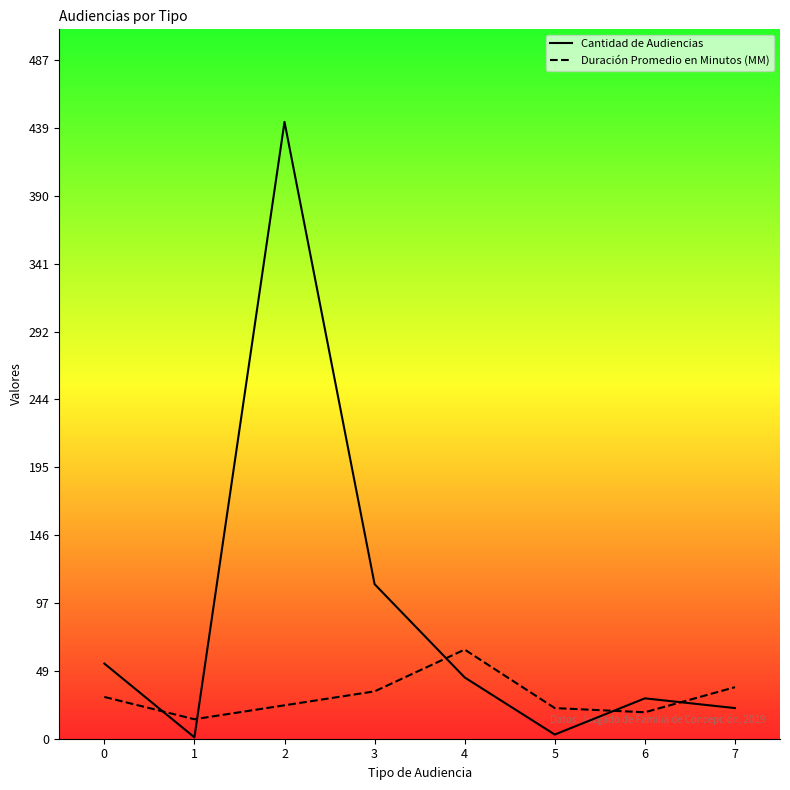

Between which two adjacent categories do Duración Promedio en Minutos (MM) and Cantidad de Audiencias first intersect?

0 and 1